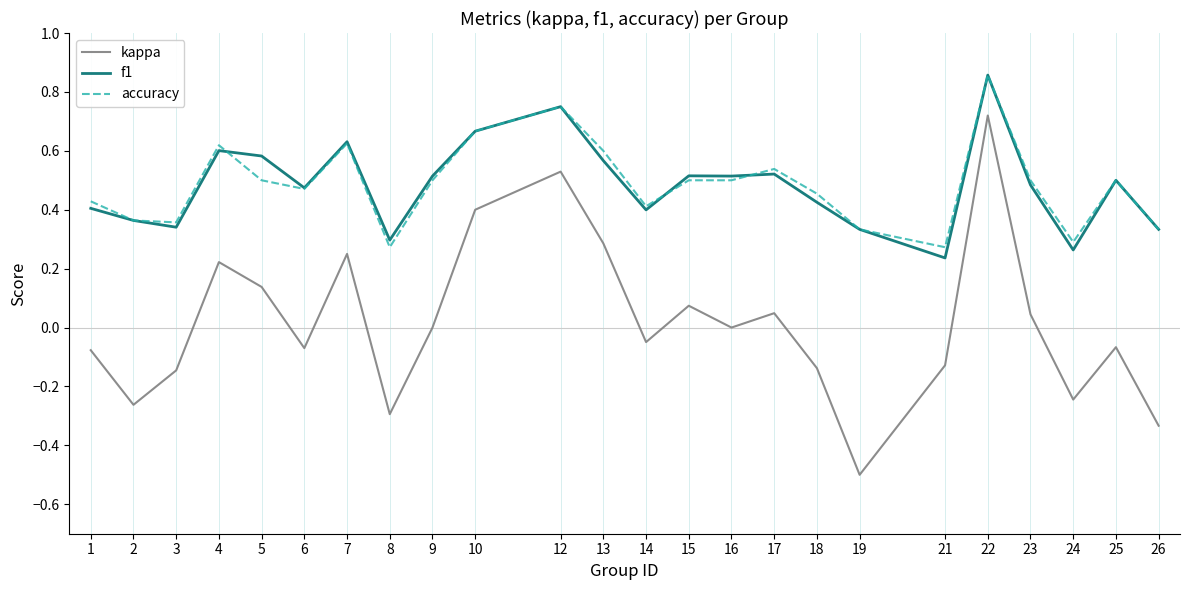

Which series has the widest spread of values?

kappa